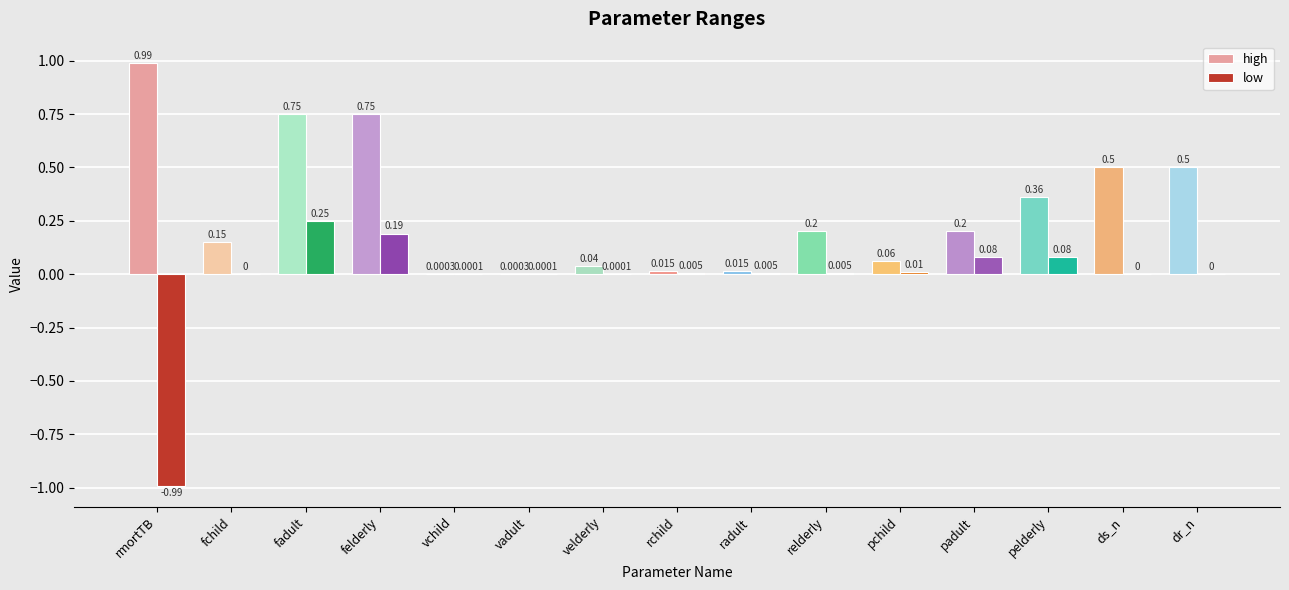

Which label corresponds to the largest value in the chart?

rmortTB